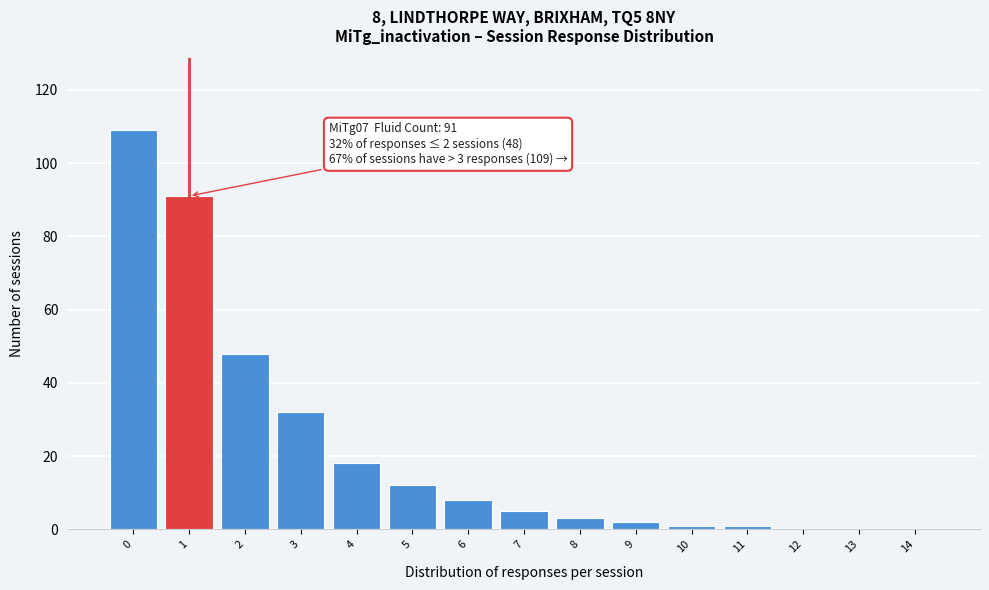

Reading left to right, what are all the values shown in this chart?

0=109	1=91	2=48	3=32	4=18	5=12	6=8	7=5	8=3	9=2	10=1	11=1	12=0	13=0	14=0